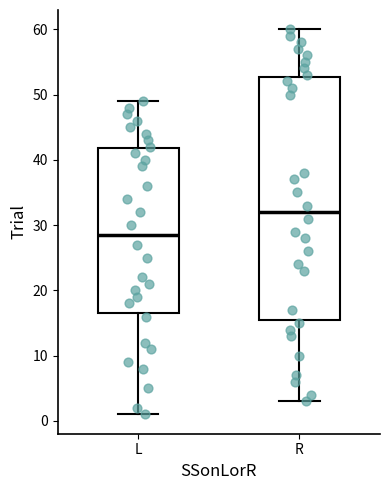

Where does the median line of the box for L sit on the y-axis? The values are not printed on the chart, so give them approximately, as read against the axis.

29